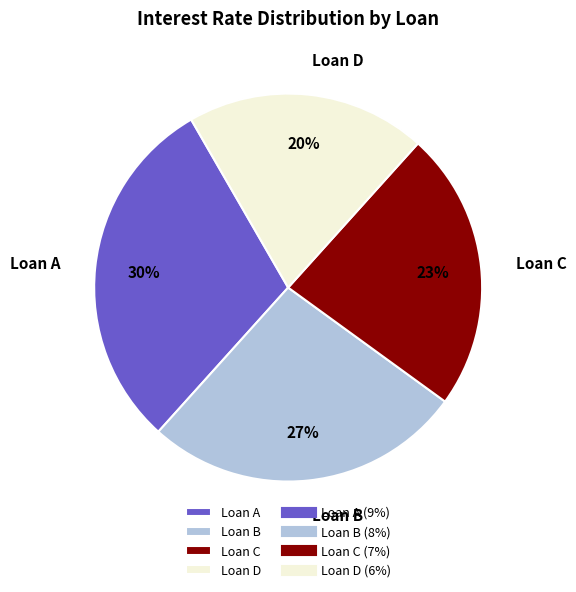

Is it true that Loan B is 14% of the pie?

False